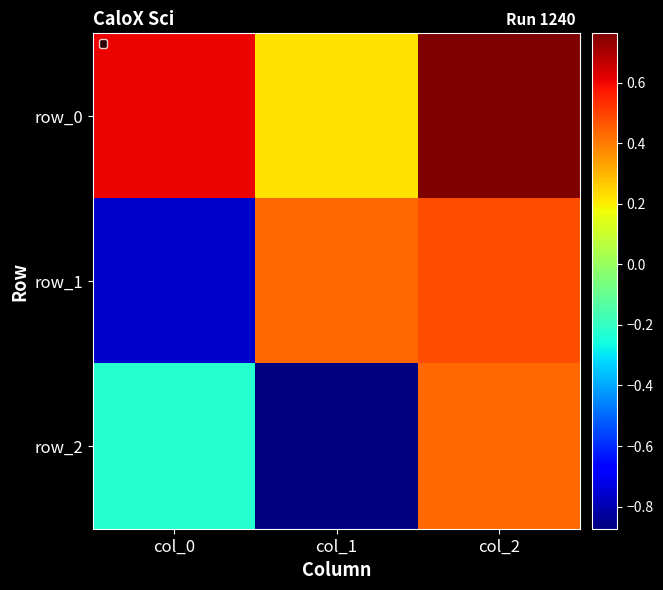

What is the approximate value of row_1 at col_1?

0.4